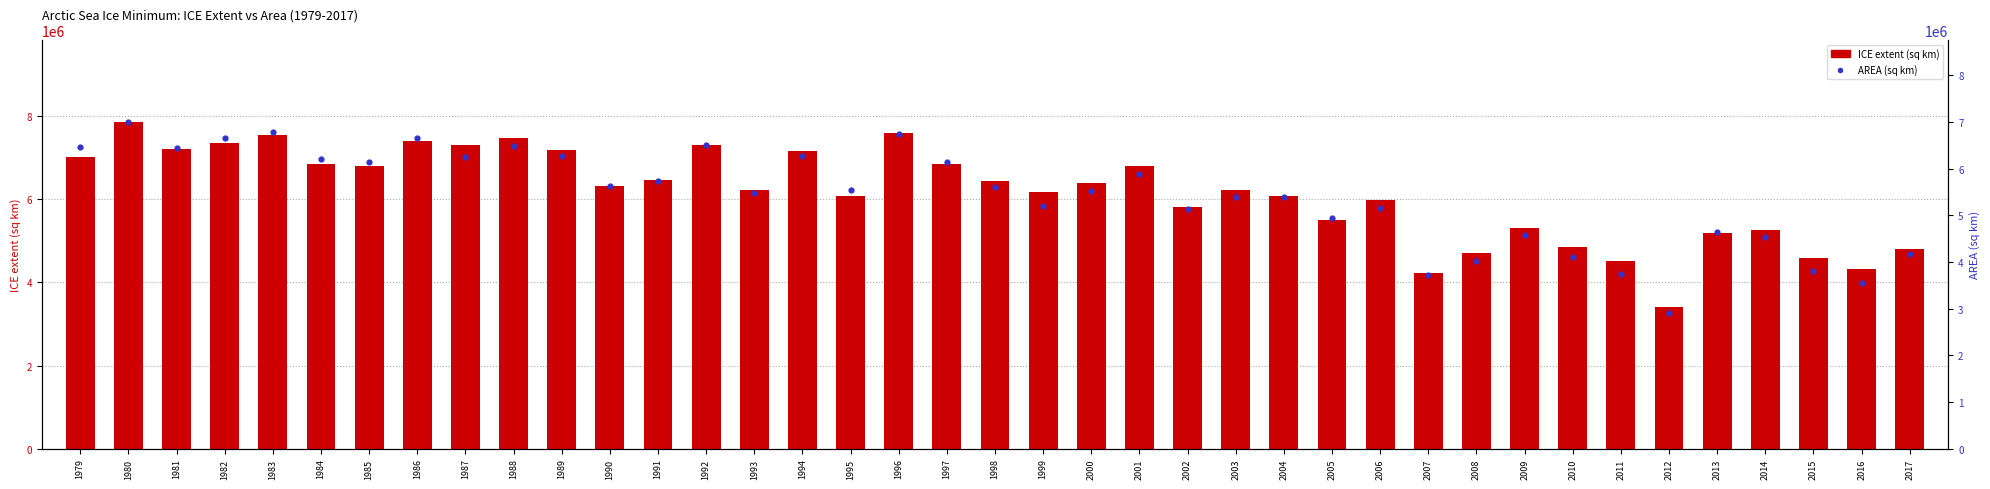

What is the total value across all series at 1991?

12189541.4